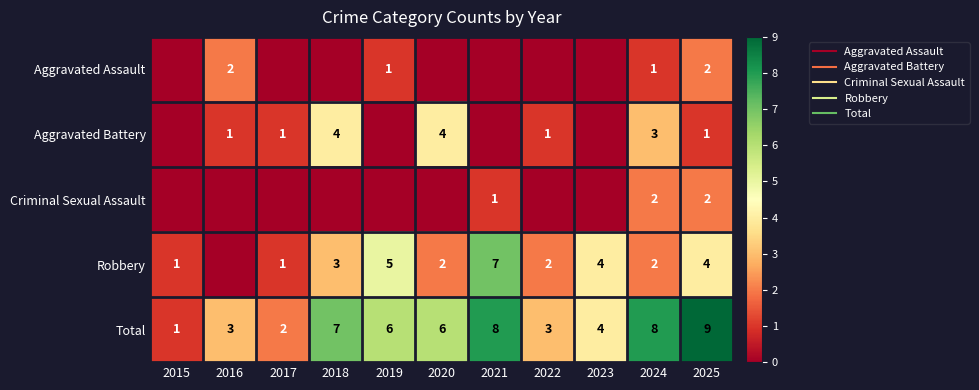

Which has a higher value, 2023 or 2024?

2024